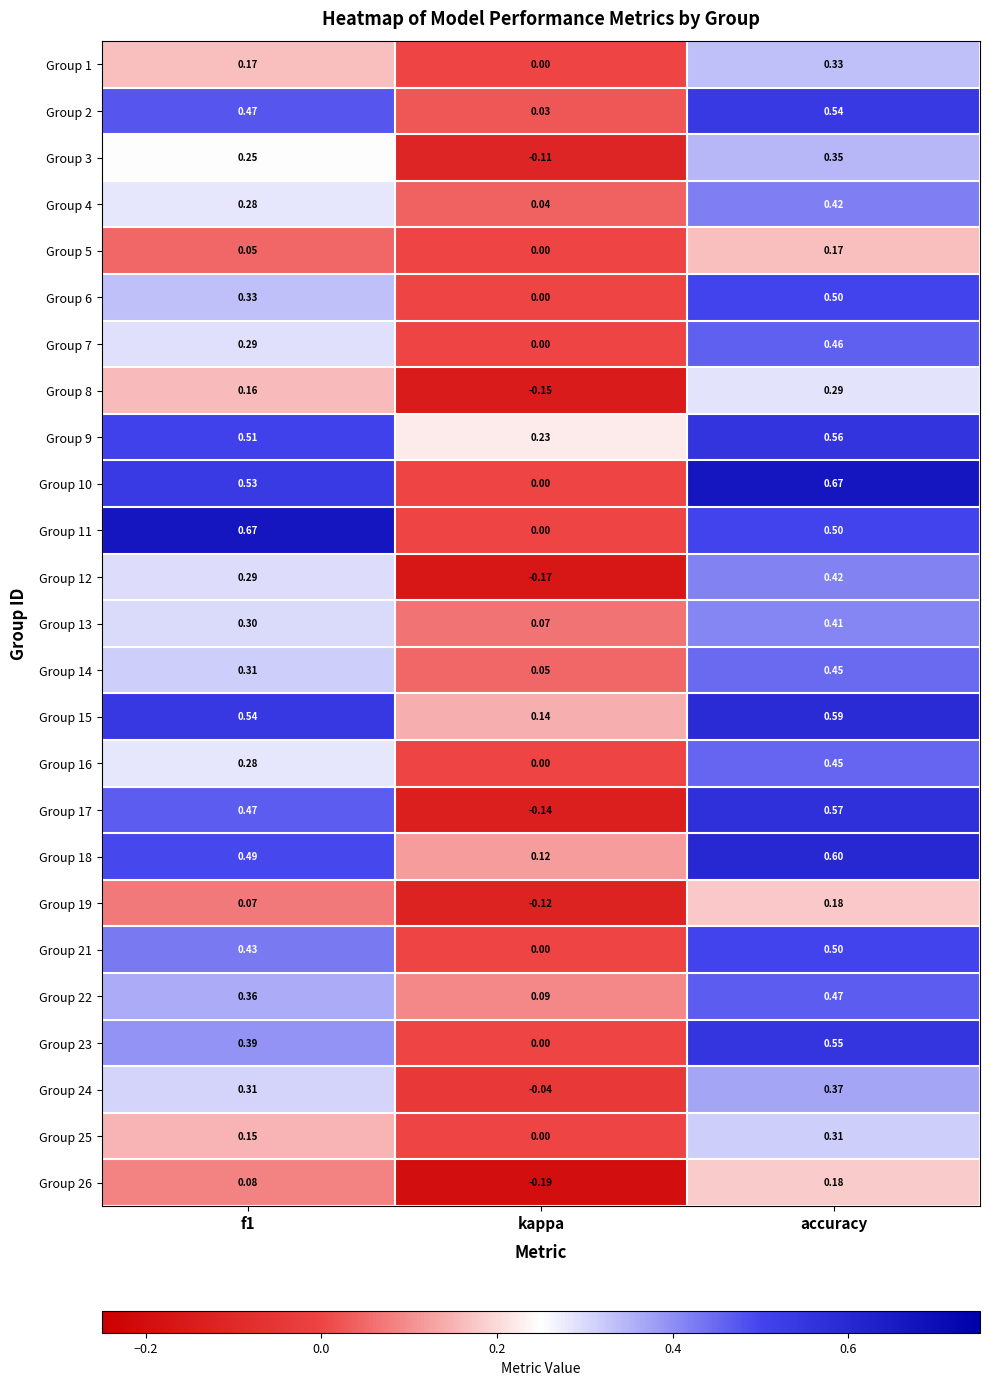

Where is Group 2 nearest to the value 0?

kappa